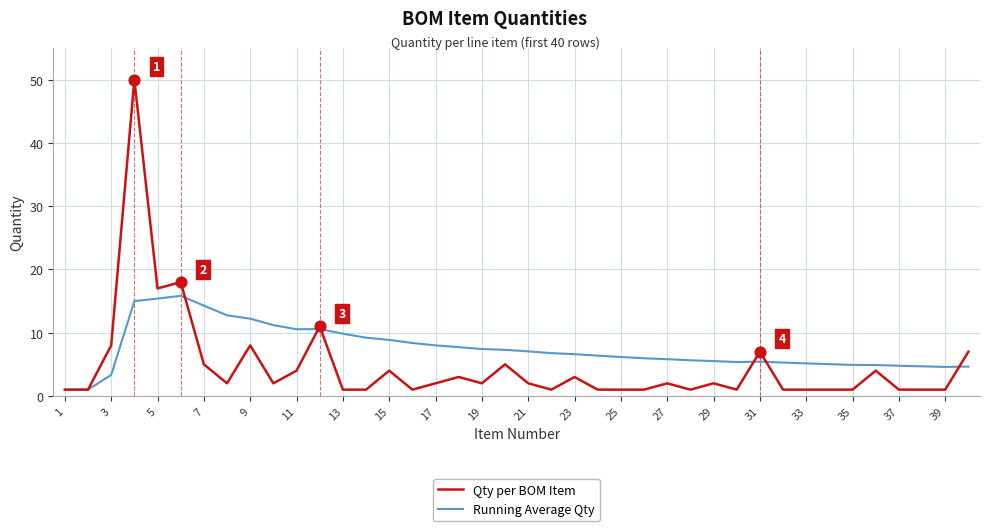

What are all the series names shown in the legend?

Qty per BOM Item, Running Average Qty